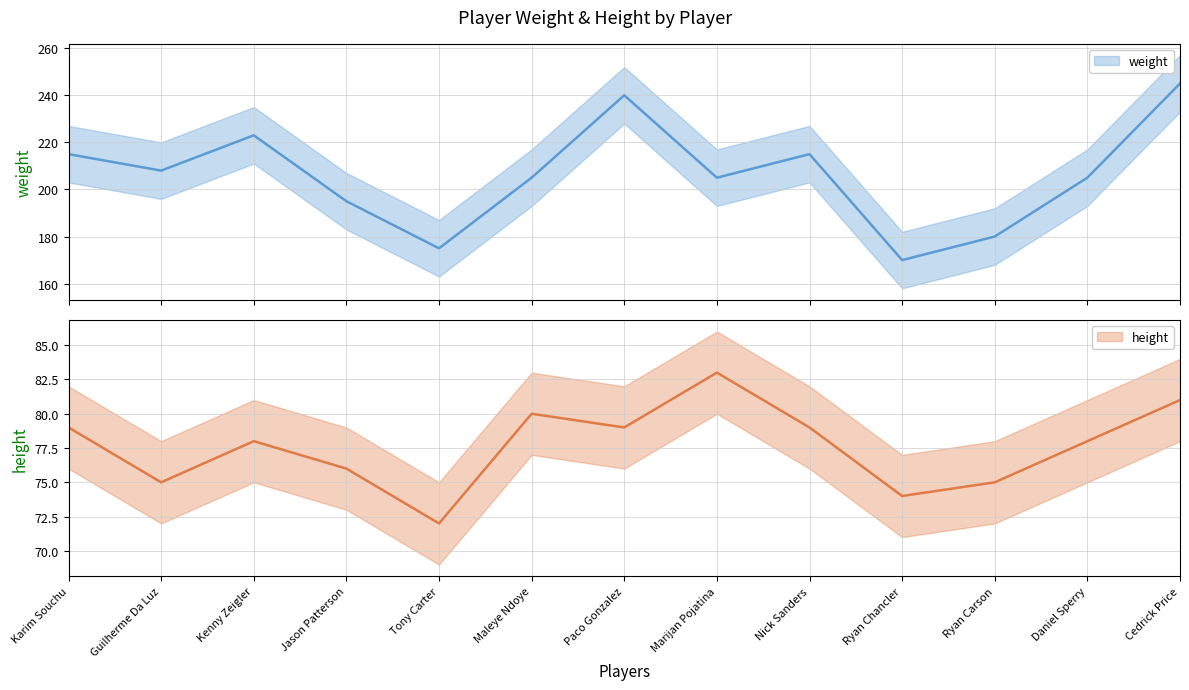

What is the maximum value for weight?

245